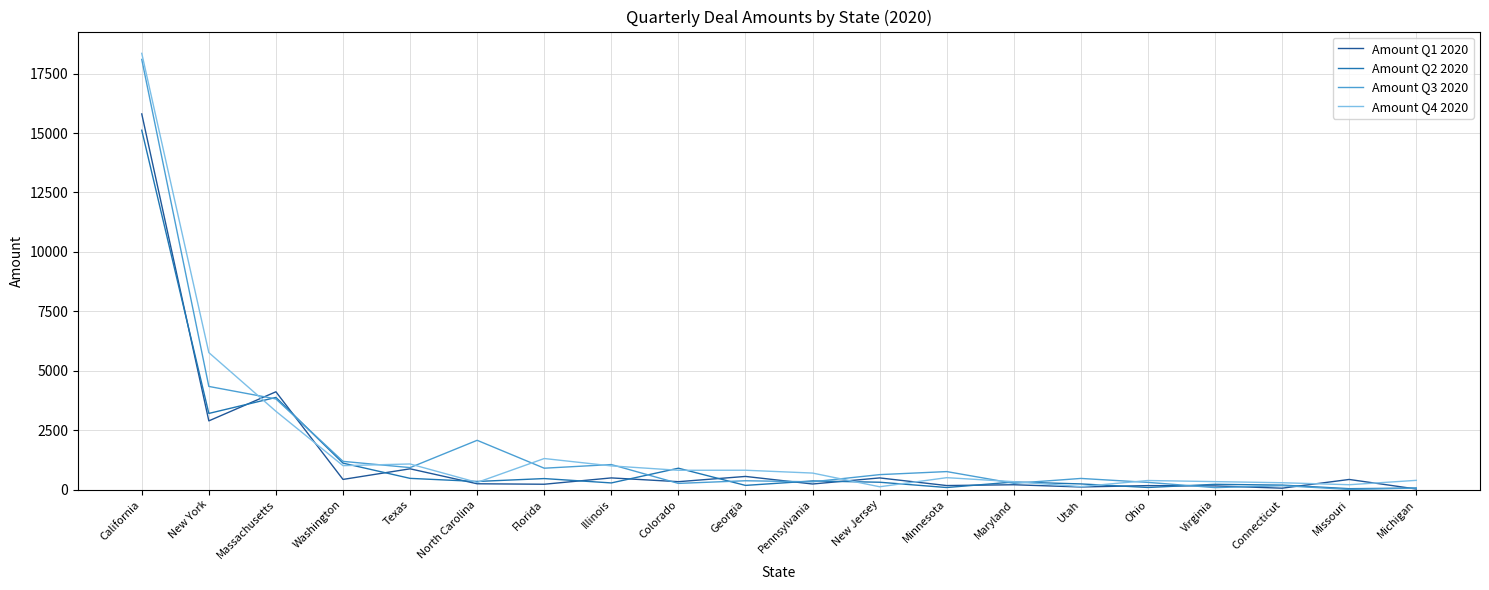

What is the sum of the Amount Q3 2020 values at Ohio and Colorado?

568.4